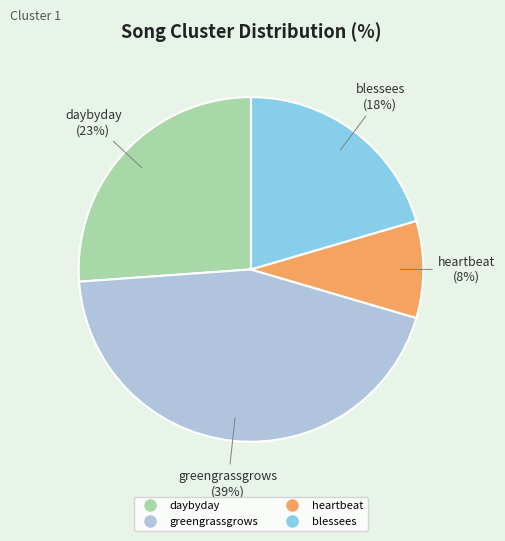

Combined, do daybyday and heartbeat account for over 50%?

No